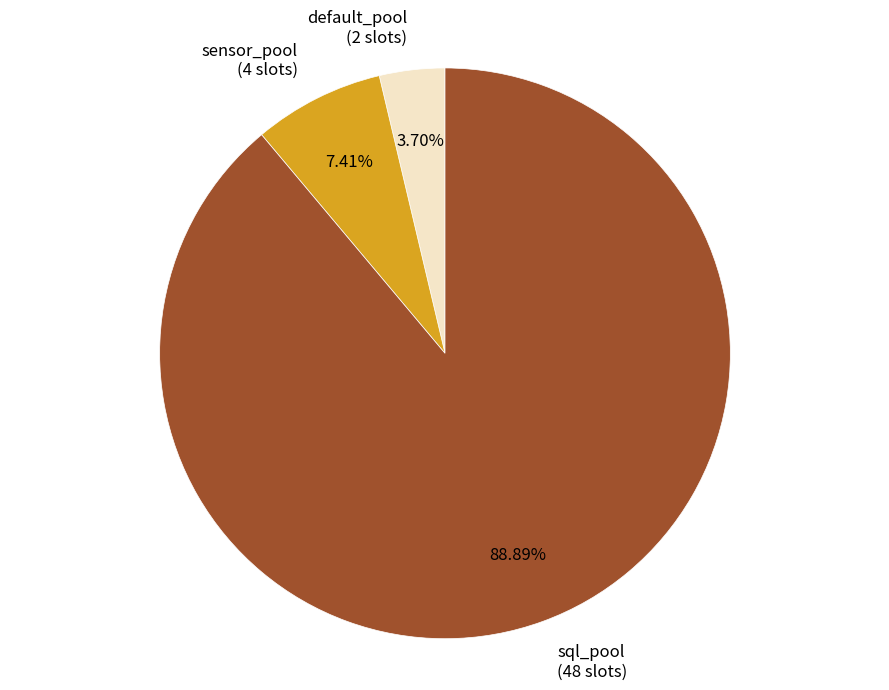

Does any single category account for the majority?

Yes